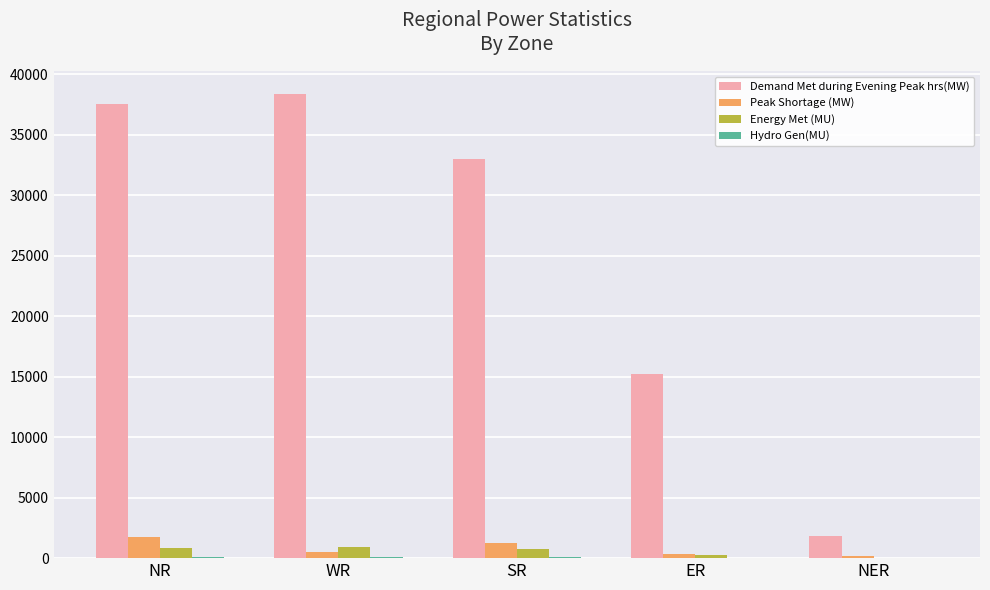

What is the sum of all Peak Shortage (MW) values?

4024